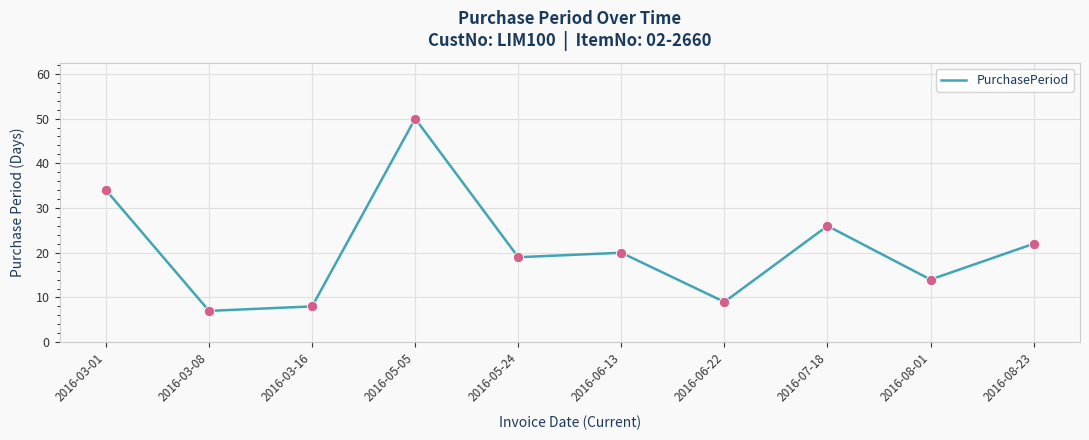

What is the change in value from 2016-05-05 to 2016-07-18?

-24